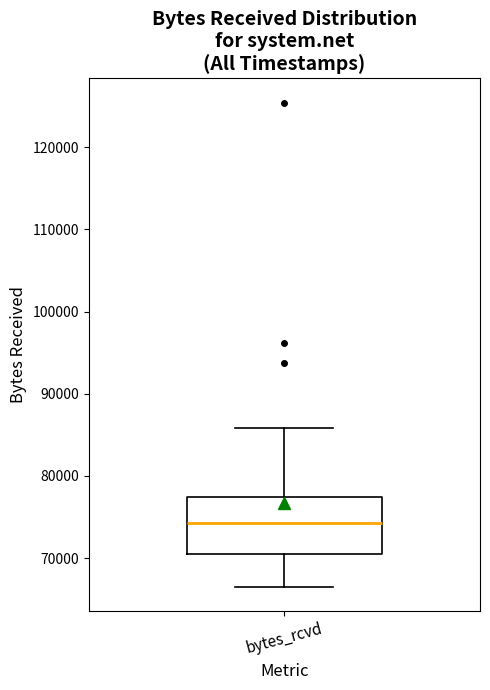

Where does the median line of the box for bytes_rcvd sit on the y-axis? The values are not printed on the chart, so give them approximately, as read against the axis.

74000